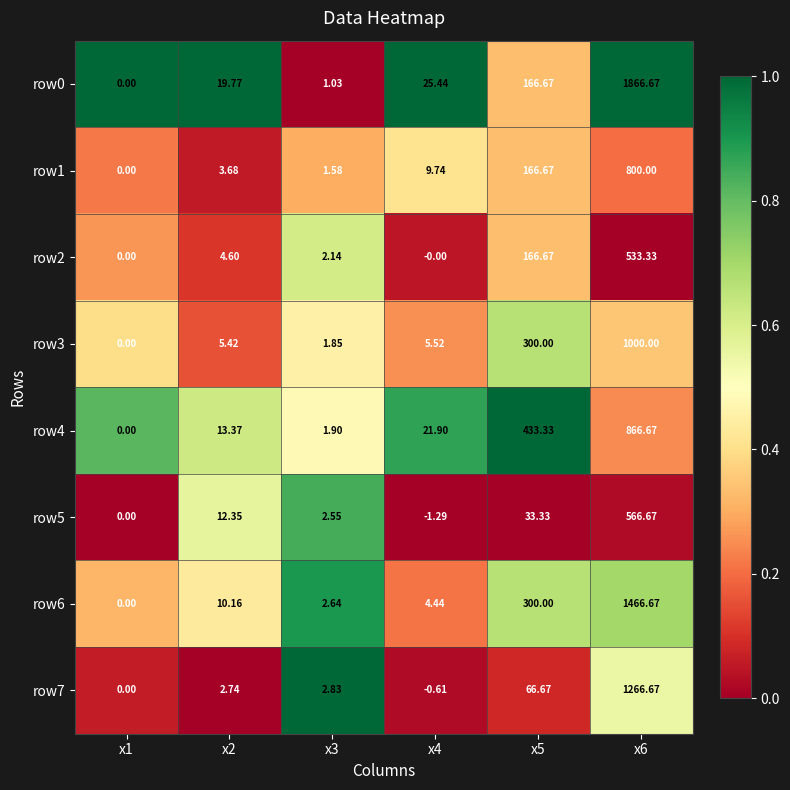

Is the value of row7 at x5 greater than the value of row2 at x3?

Yes